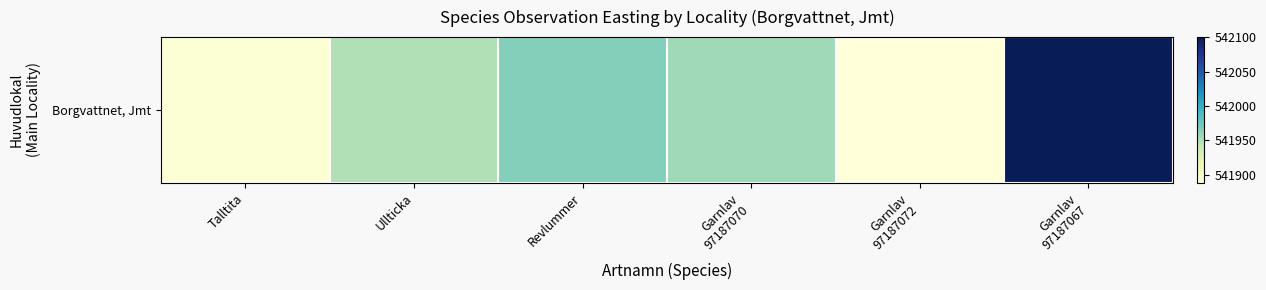

What is the change in value from Revlummer to Garnlav
97187070?

-10.6